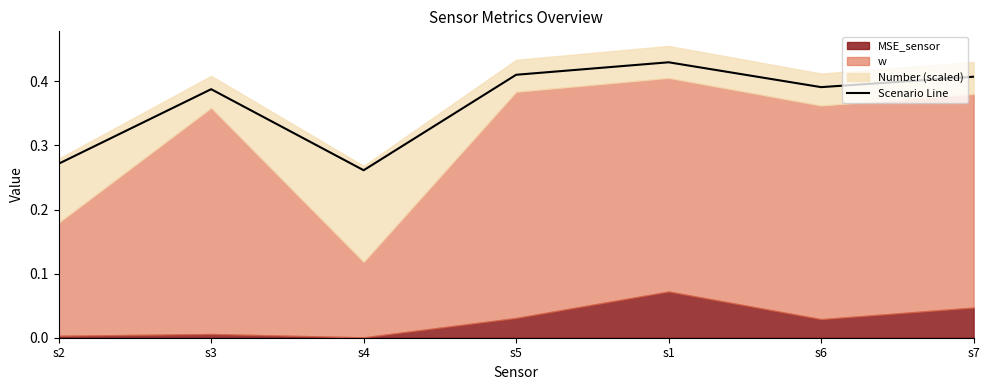

What is the sum of all values?

2.6